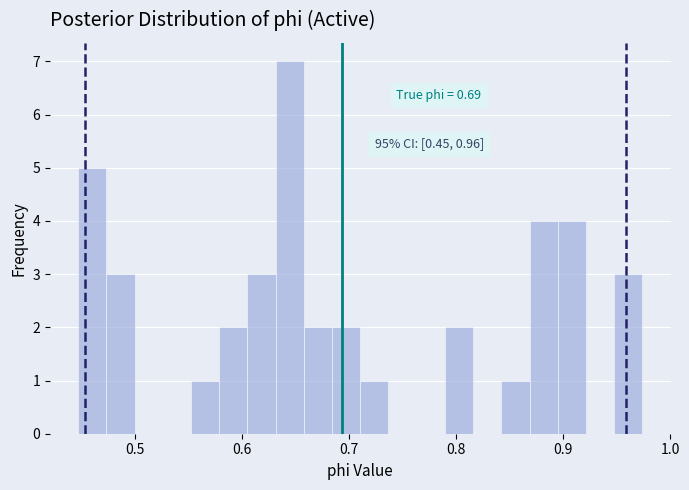

Around what value on the x-axis is the tallest bar? Give the approximate position of its centre, as read against the axis.

0.64